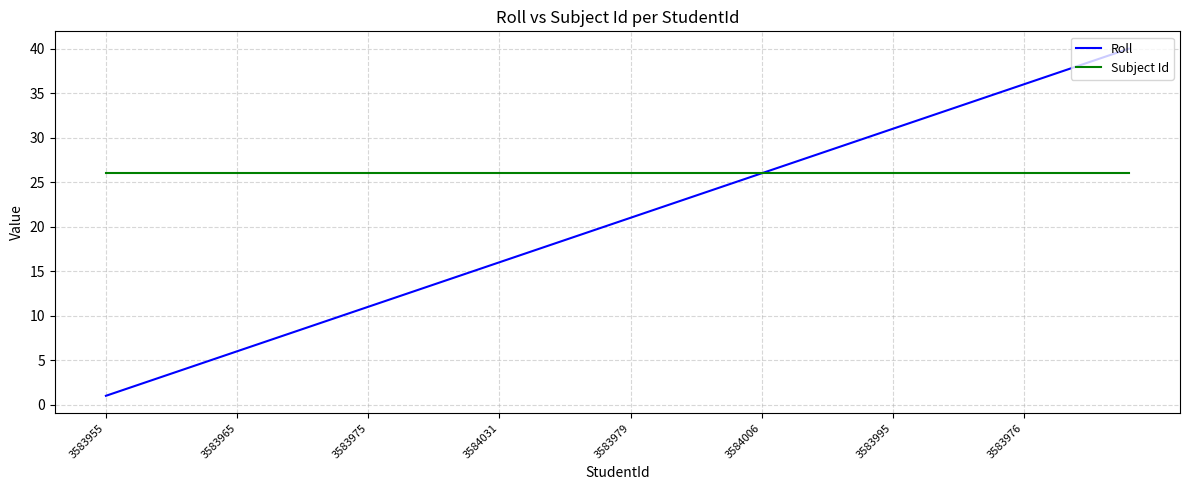

List the series in order of their peak value, highest first.

Roll, Subject Id